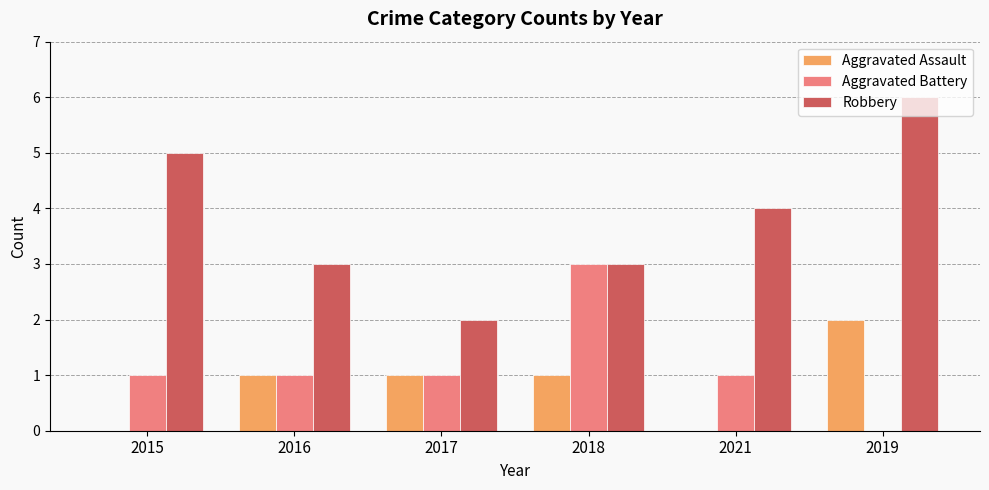

Does the chart contain stacked bars?

No